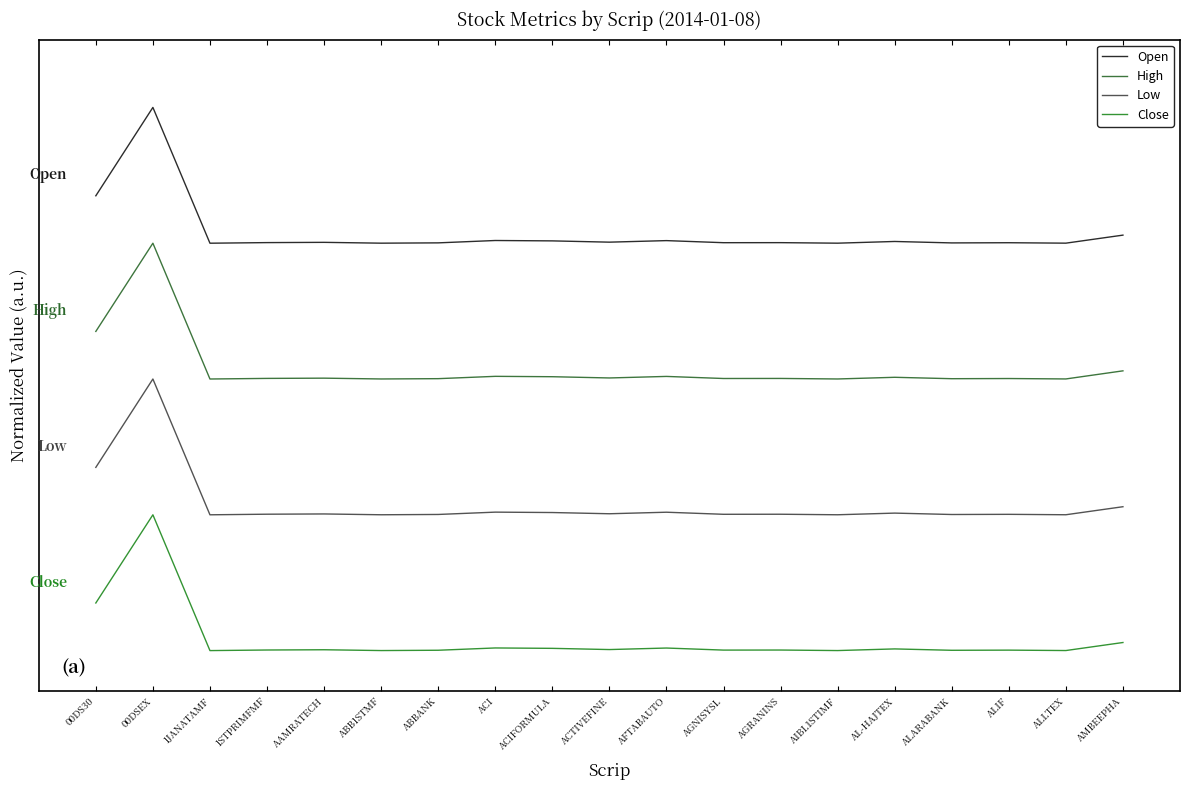

Where is Close nearest to the value 0?

1JANATAMF